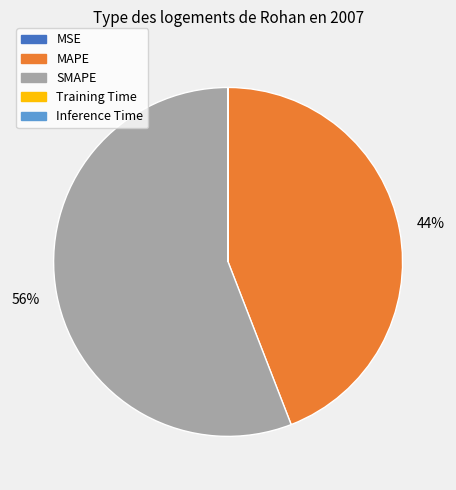

Which slice is the largest?

SMAPE